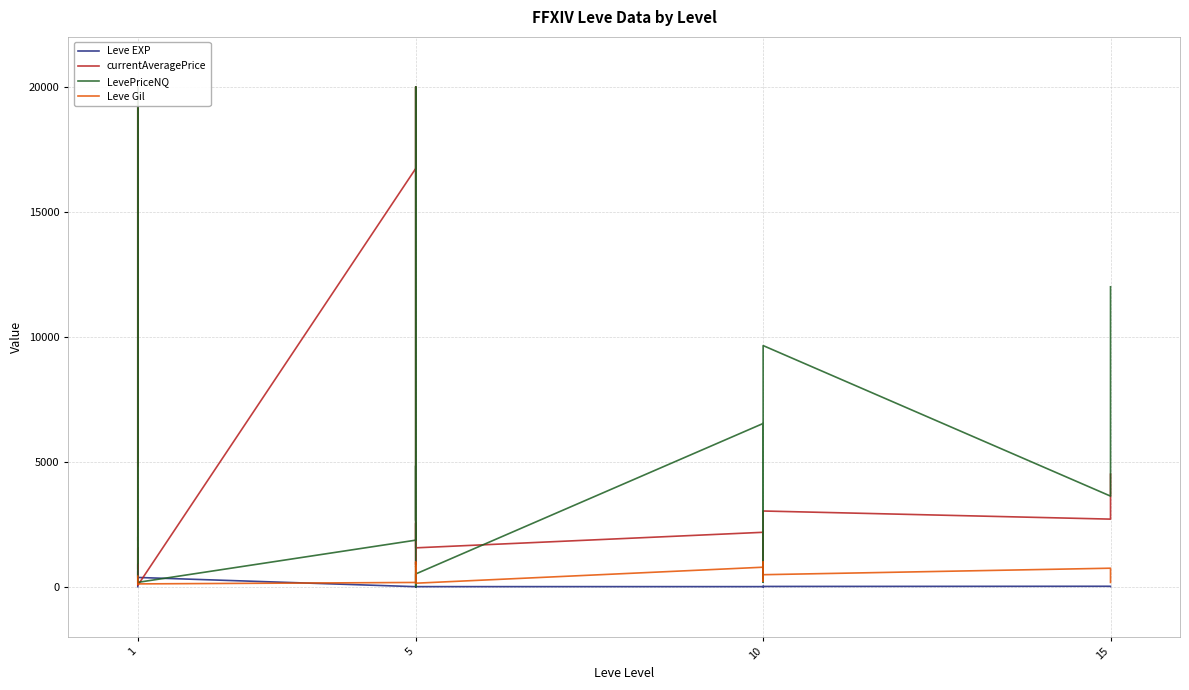

How many intersections are there between LevePriceNQ and currentAveragePrice?

8